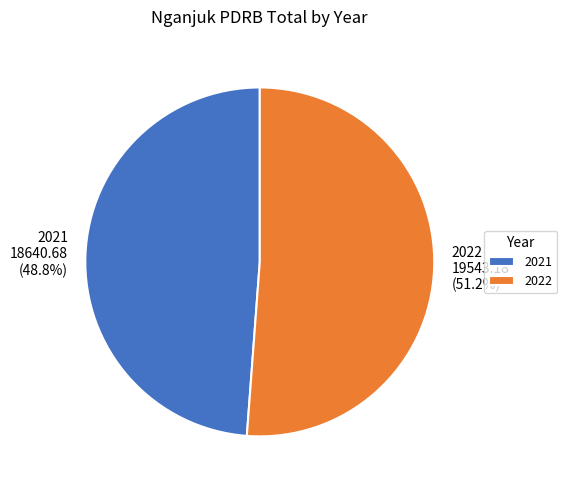

Which slice represents more than half of the pie?

2022